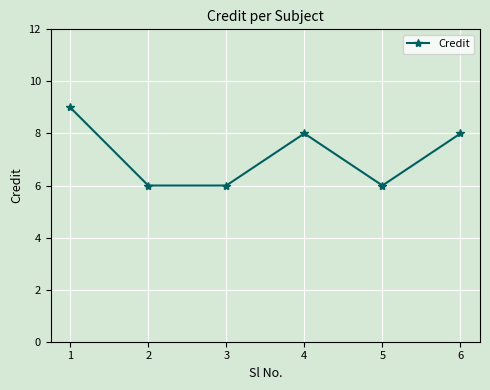

Count the number of data series in this chart.

1